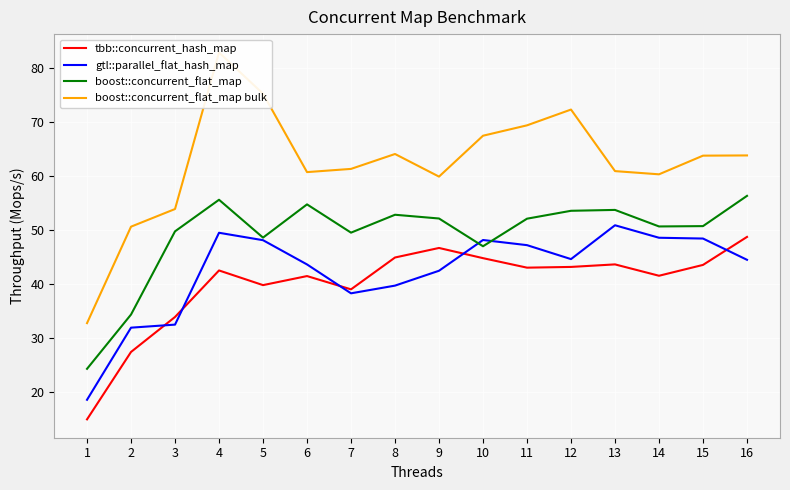

What are all the series names shown in the legend?

tbb::concurrent_hash_map, gtl::parallel_flat_hash_map, boost::concurrent_flat_map, boost::concurrent_flat_map bulk